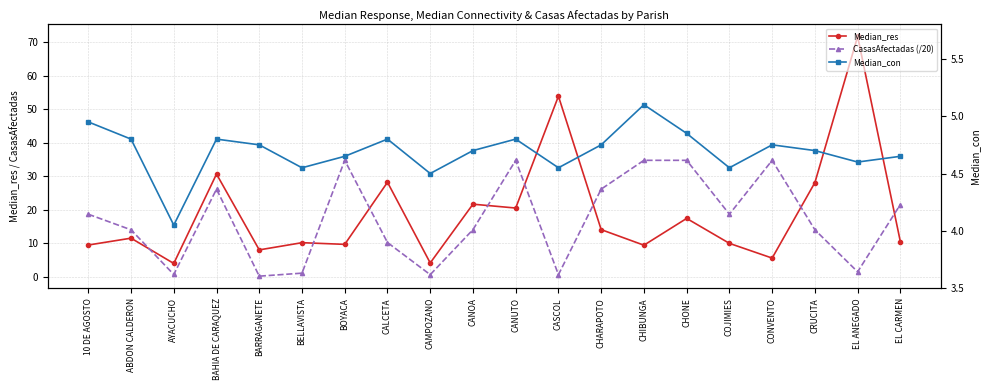

True or false: CasasAfectadas (/20) and Median_con intersect in this chart.

True